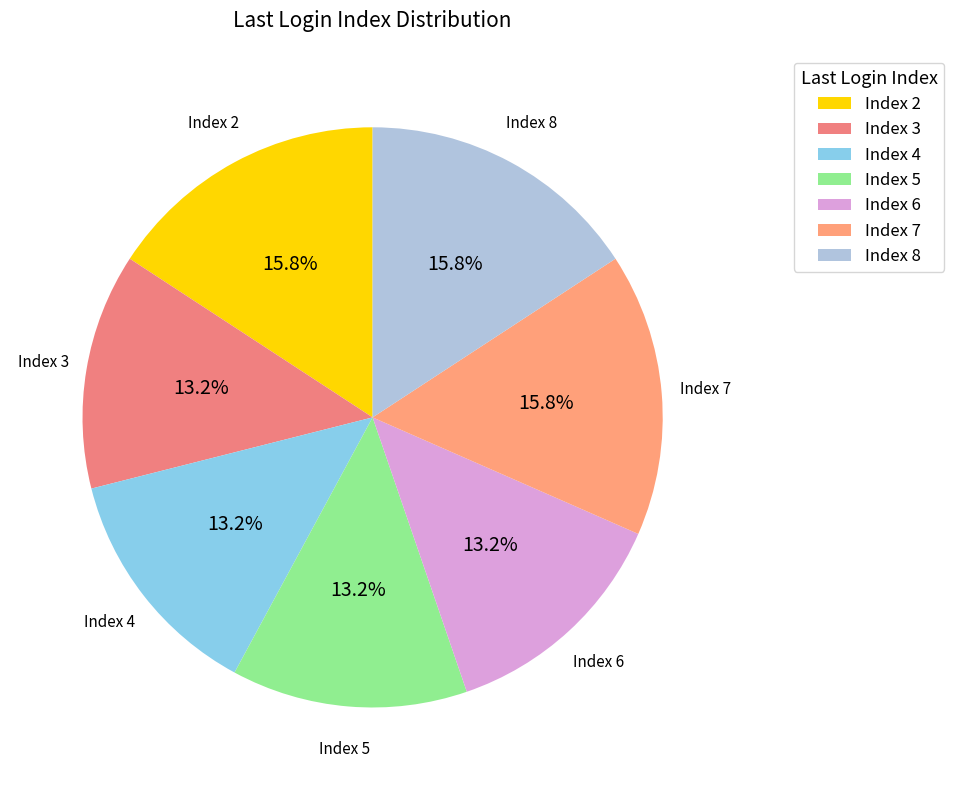

What is the ratio of the value at Index 7 to the value at Index 8?

1.0